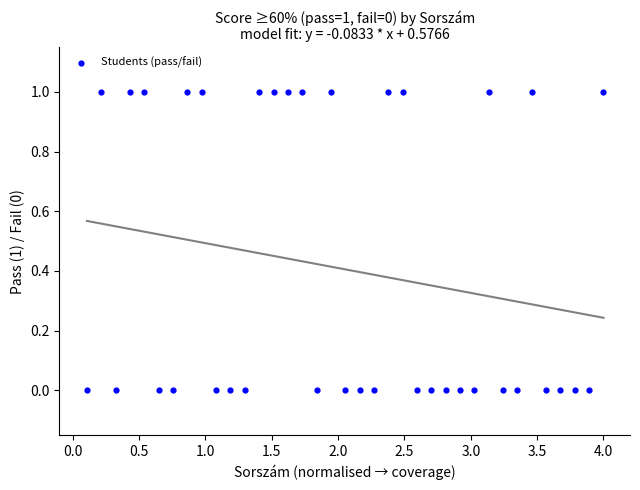

How many points are shown in the scatter plot?

37